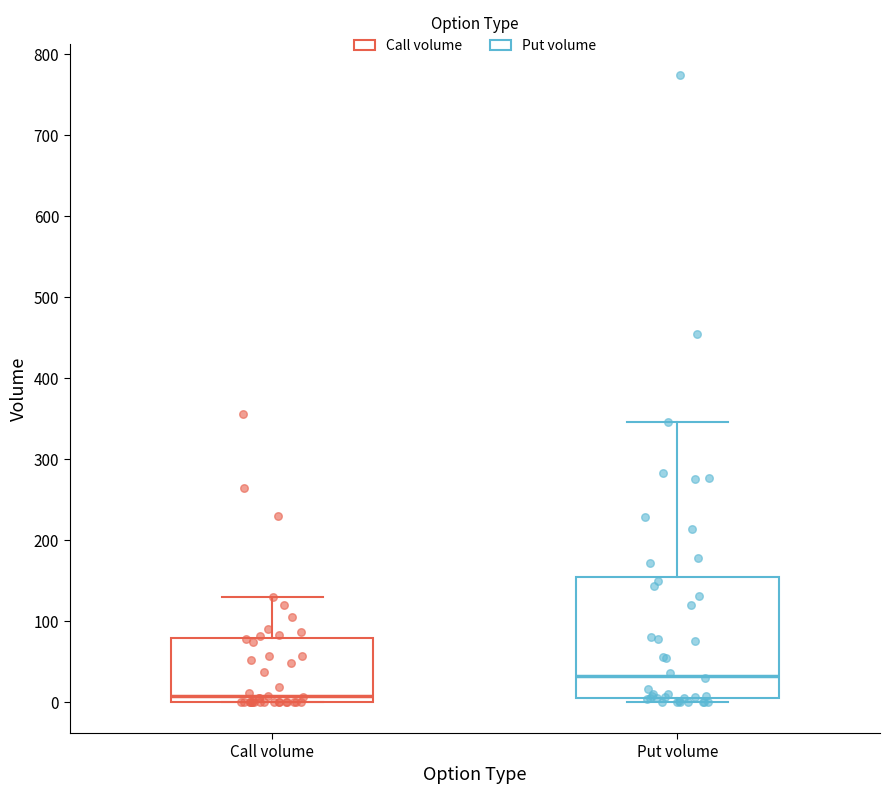

Reading left to right, transcribe this box plot: for each box, give where its median line is, the range the box spans, and where its two whiskers end, as read against the y-axis. The values are not printed on the chart, so give them approximately, as read against the axis.

Call volume: median 10, box 0 to 80, whiskers 0 to 130
Put volume: median 30, box 0 to 150, whiskers 0 (just below the box's lower edge) to 350